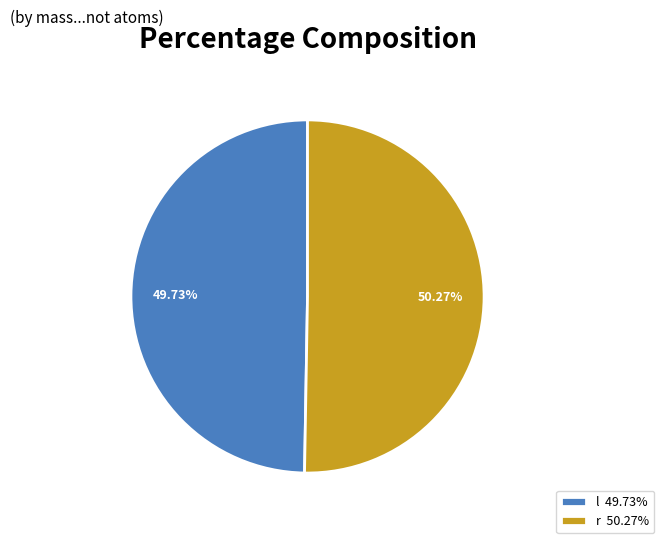

Is r 50.27% the majority of the pie?

Yes